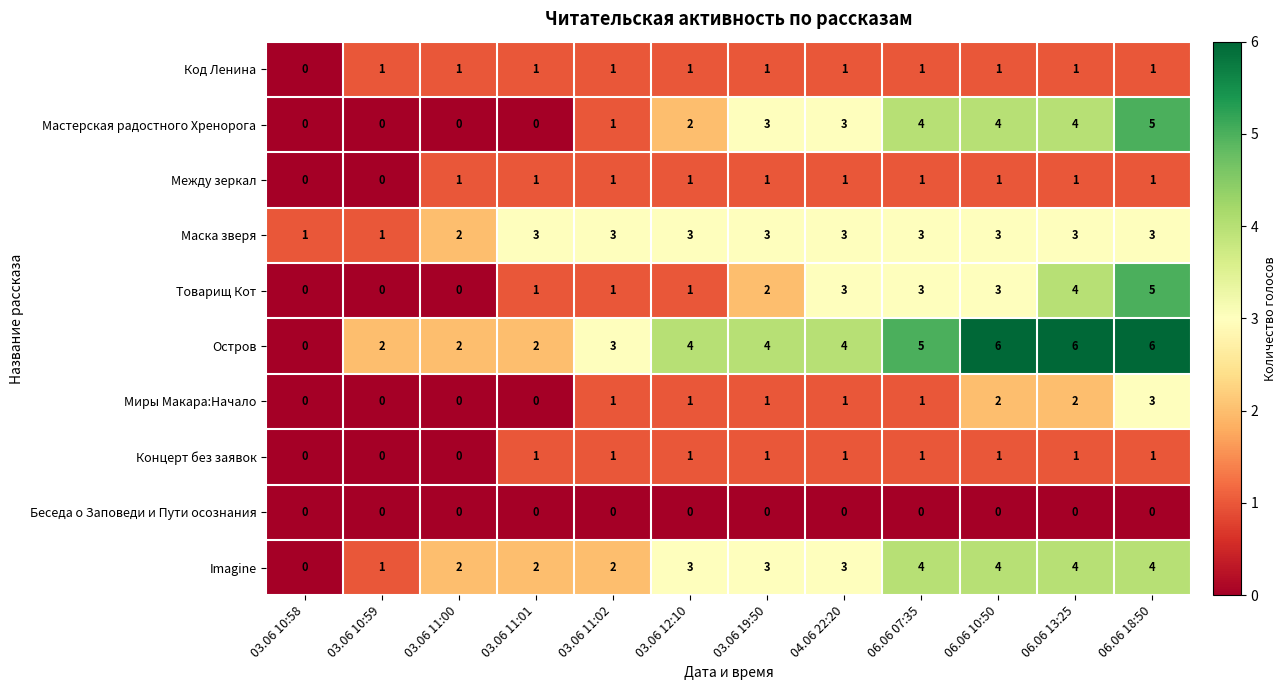

What is the difference between the Остров values at 06.06 13:25 and 03.06 11:01?

4